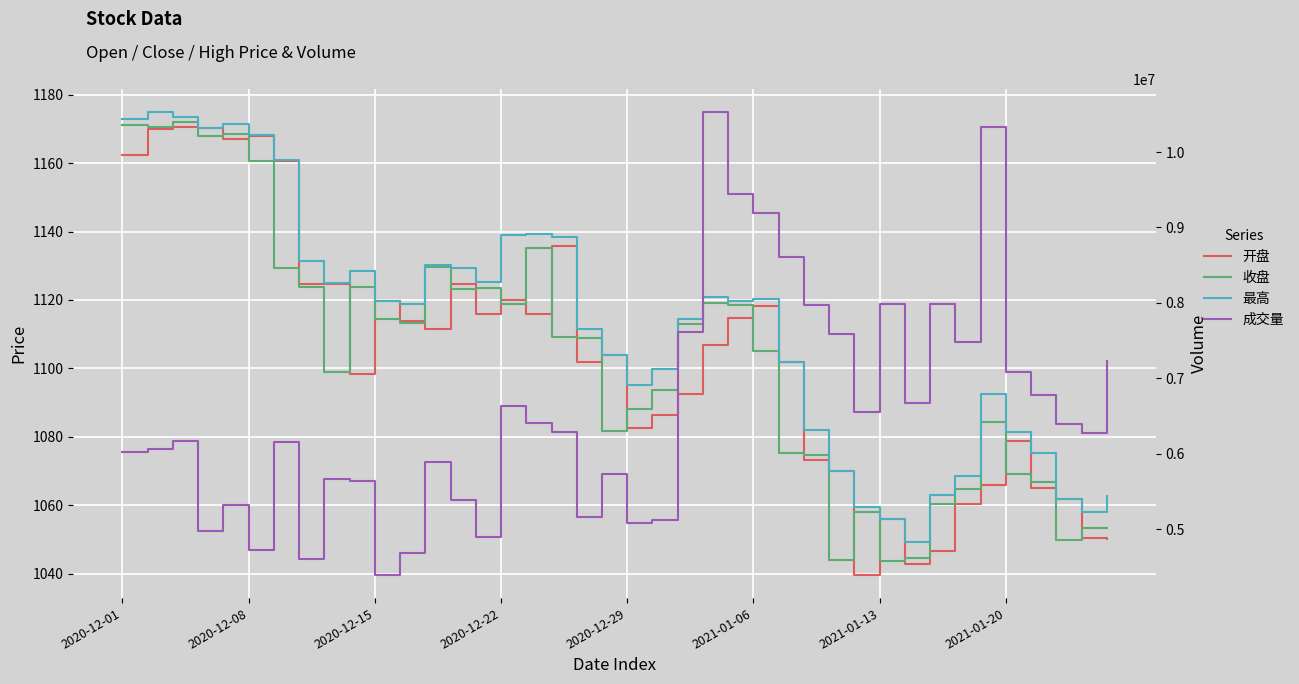

In 开盘, how many points are higher than both neighbors (excluding endpoints)?

10